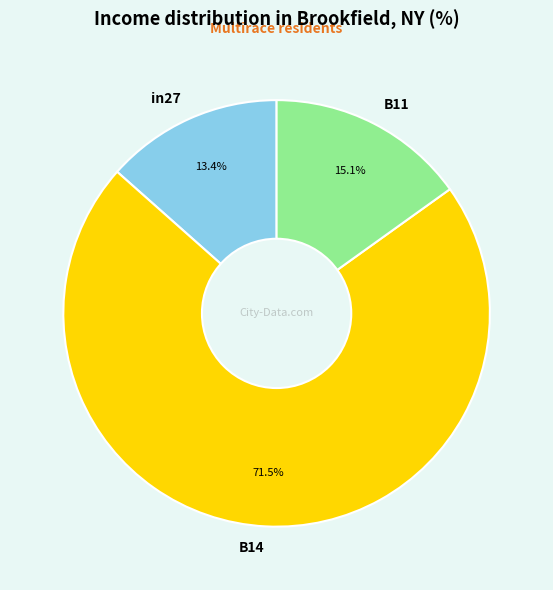

To the nearest percent, what is the combined percentage of in27 and B14?

85%